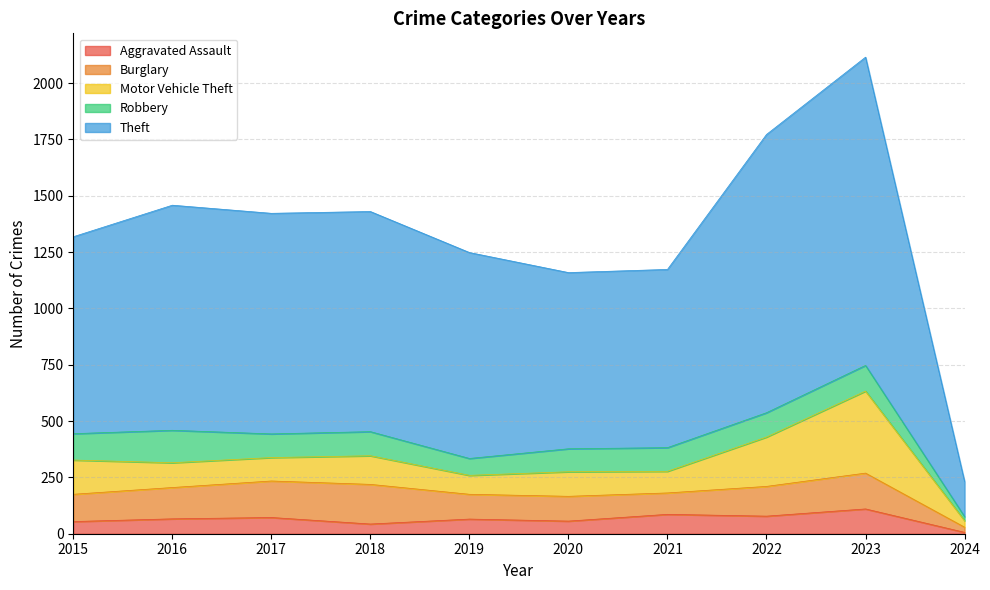

Is it true that Burglary equals 197 at 2020?

False